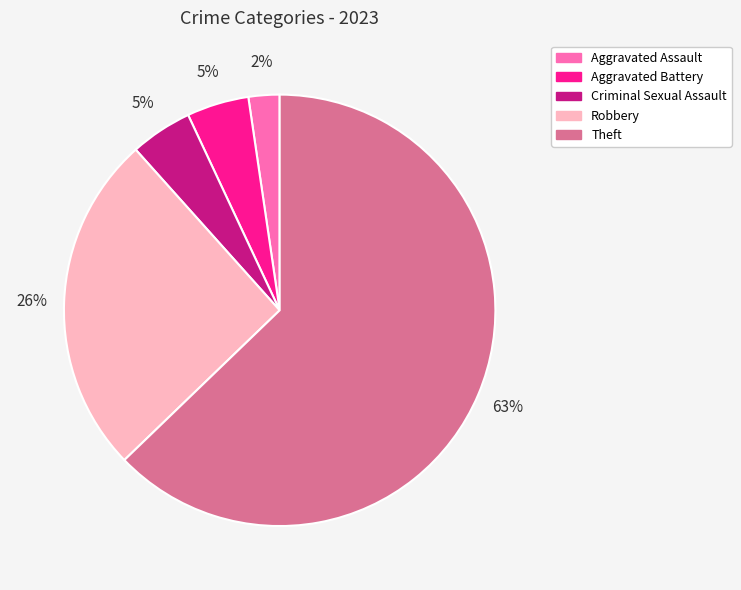

How many slices are in this pie chart?

5